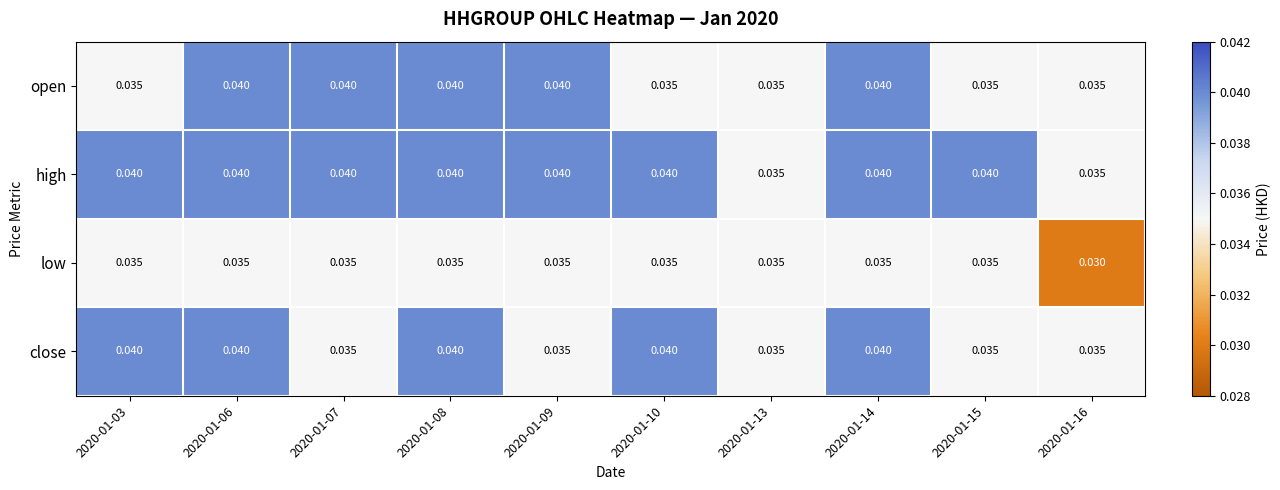

Which series has the largest total across all categories?

high